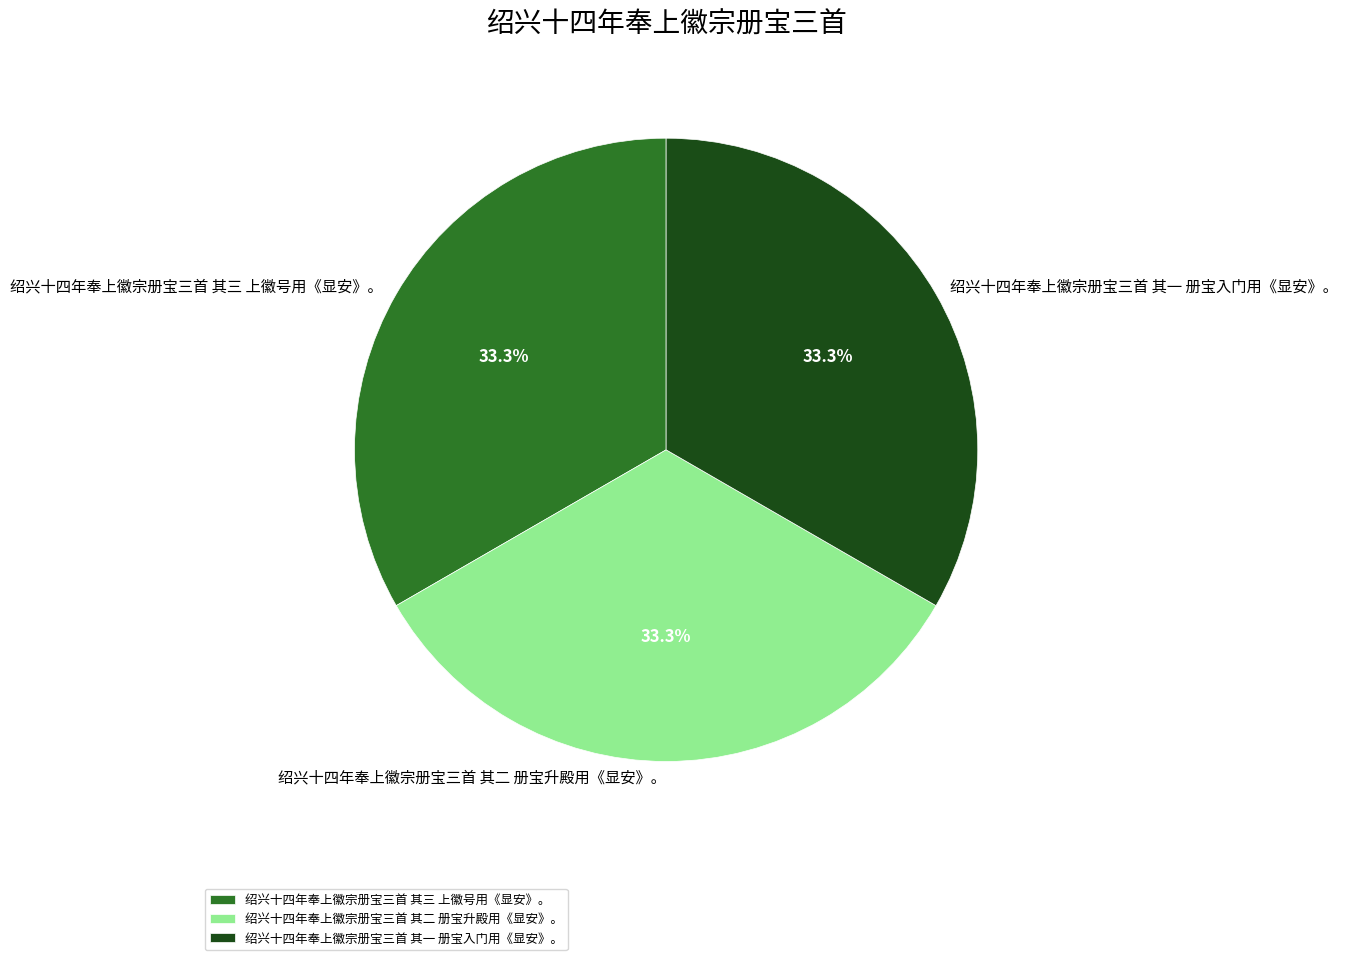

How many slices are in this pie chart?

3